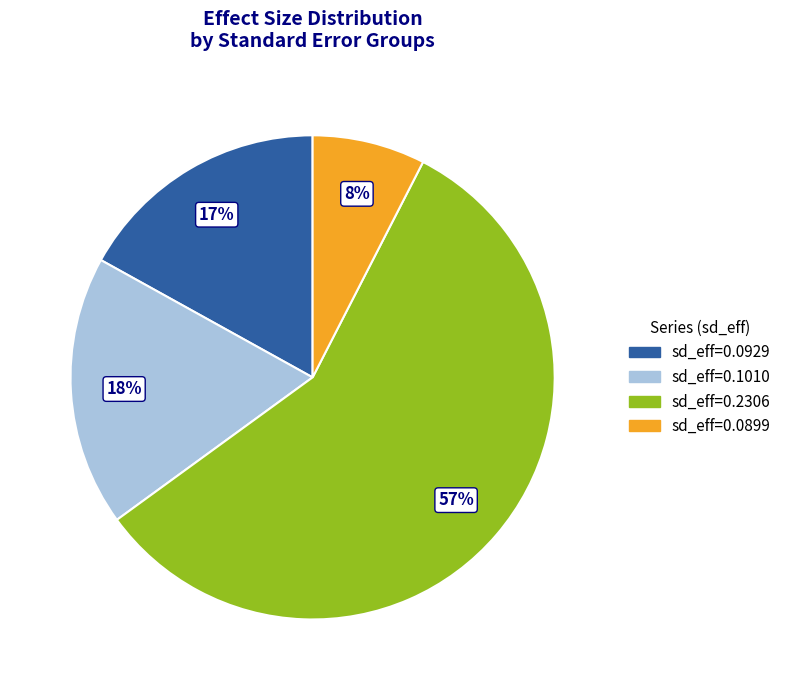

How many segments does this pie chart have?

4